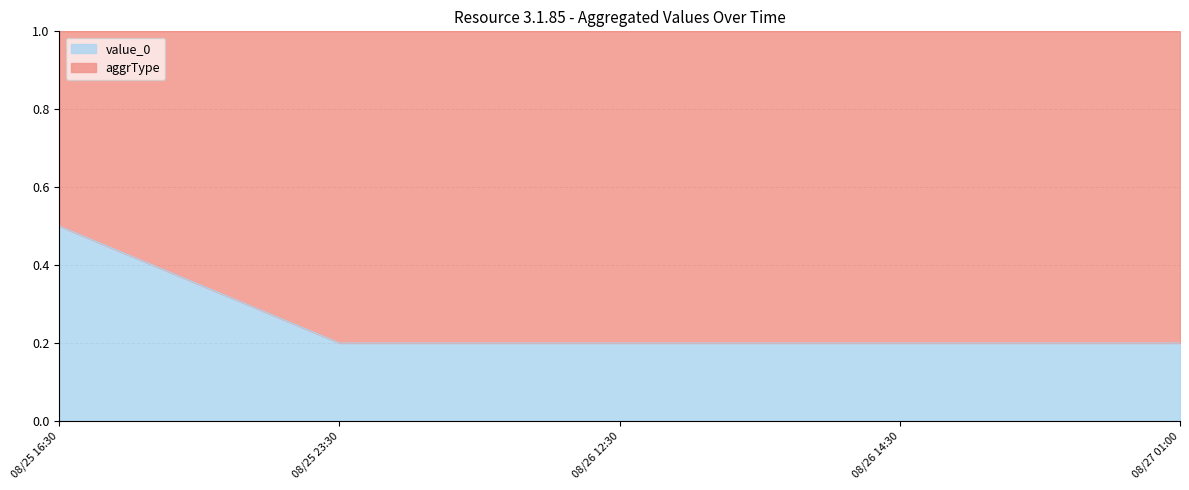

Which label corresponds to the largest value in the chart?

08/25 16:30